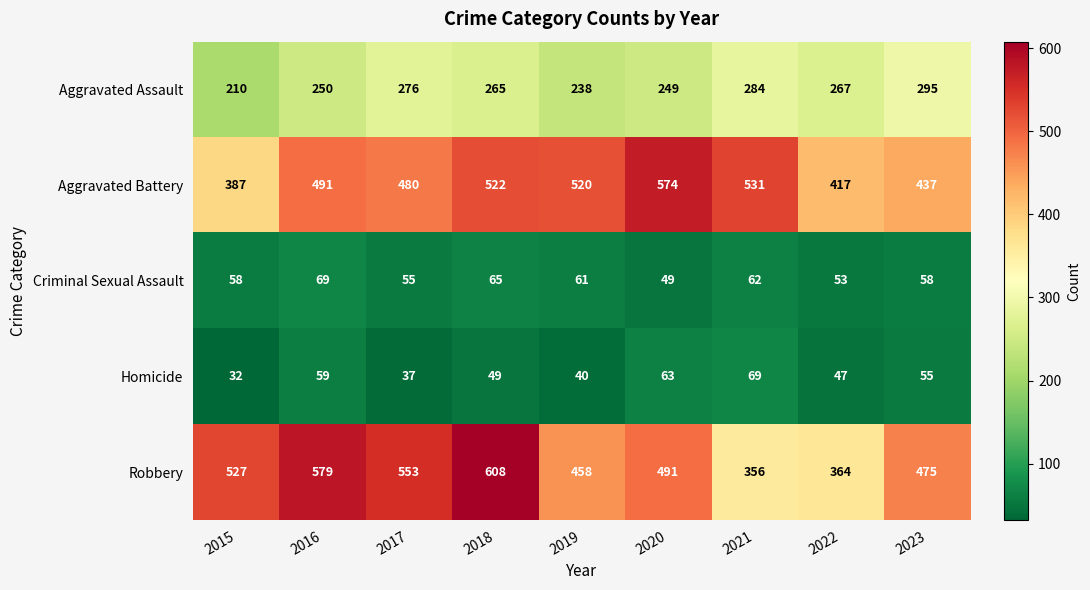

List the labels in order of Aggravated Battery value, smallest first.

2015, 2022, 2023, 2017, 2016, 2019, 2018, 2021, 2020